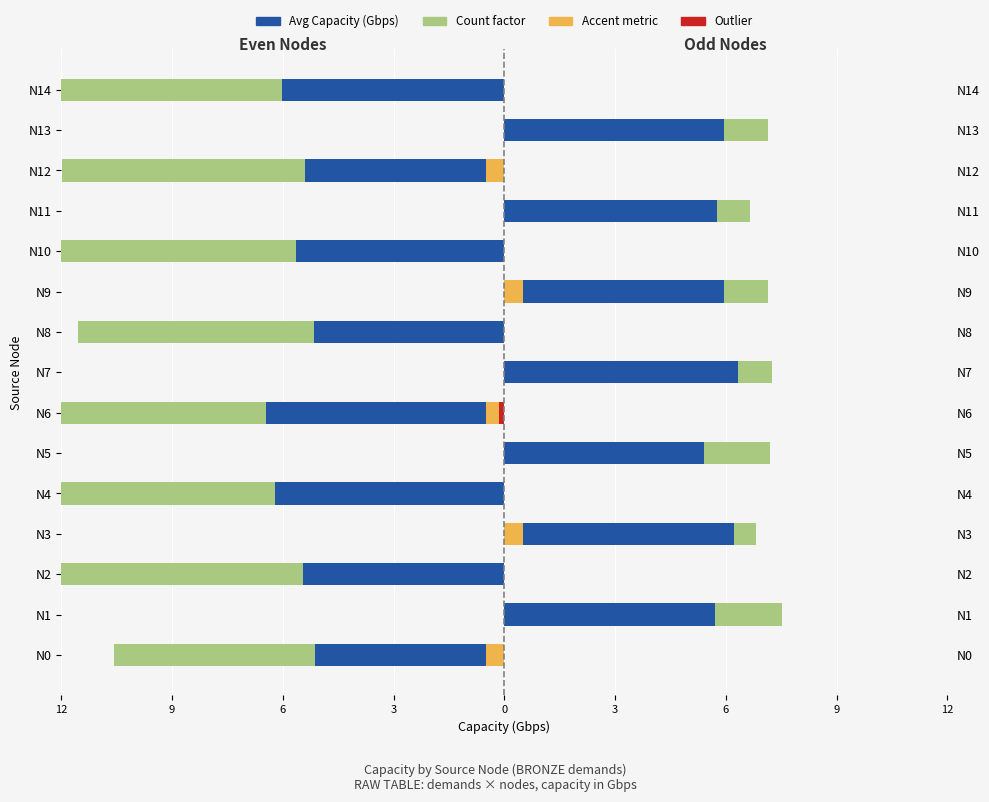

How many values in Count factor (even) are below zero?

8